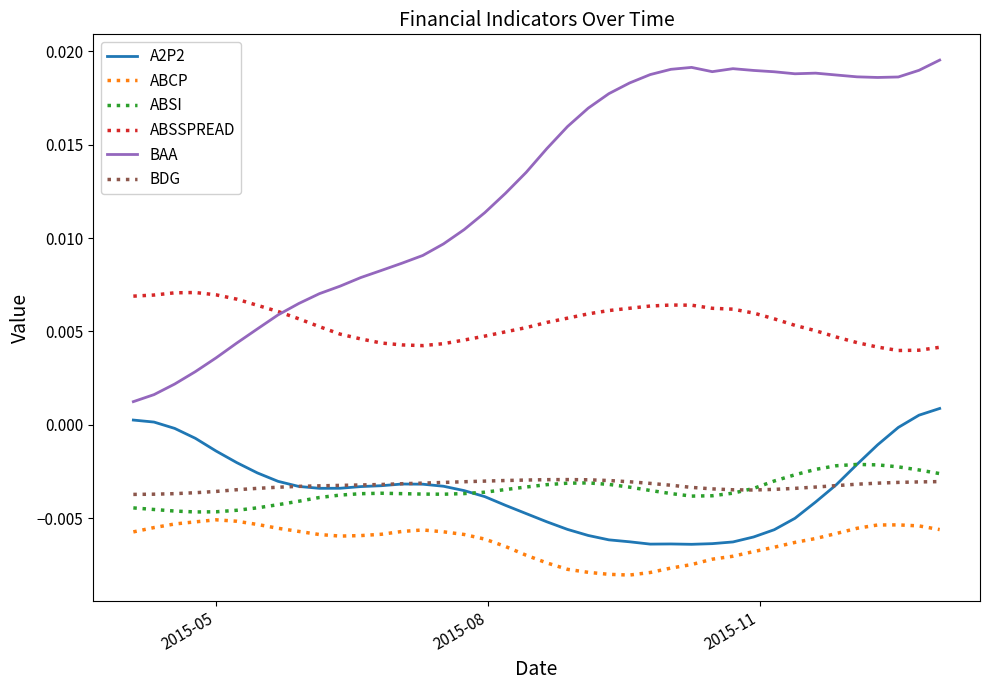

Which series has the widest spread of values?

BAA